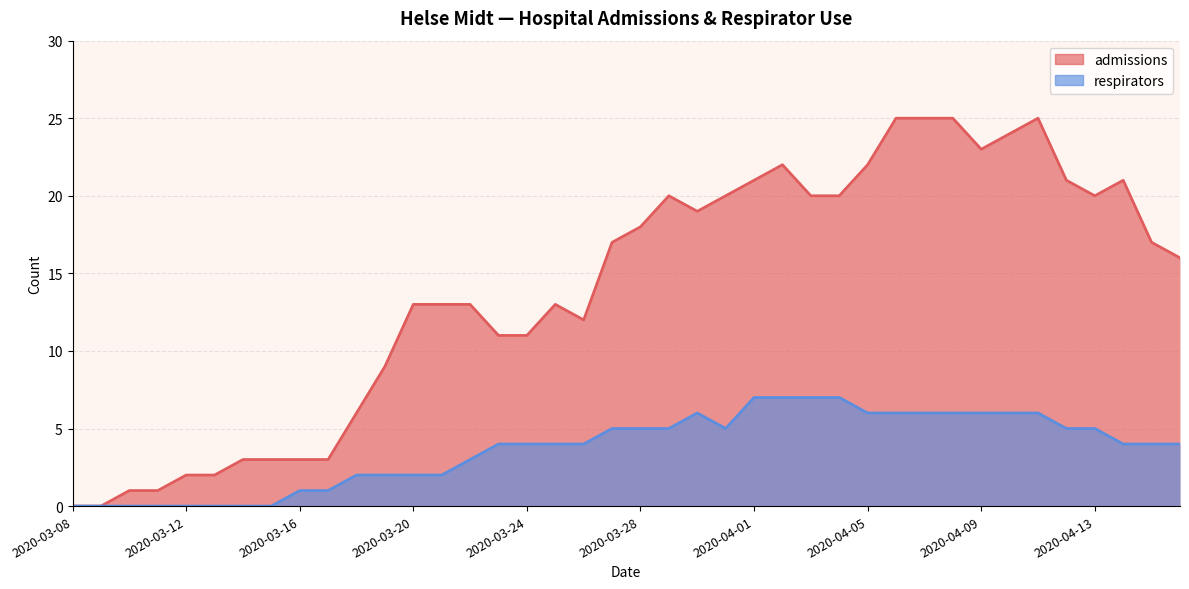

What are all the series names shown in the legend?

admissions, respirators